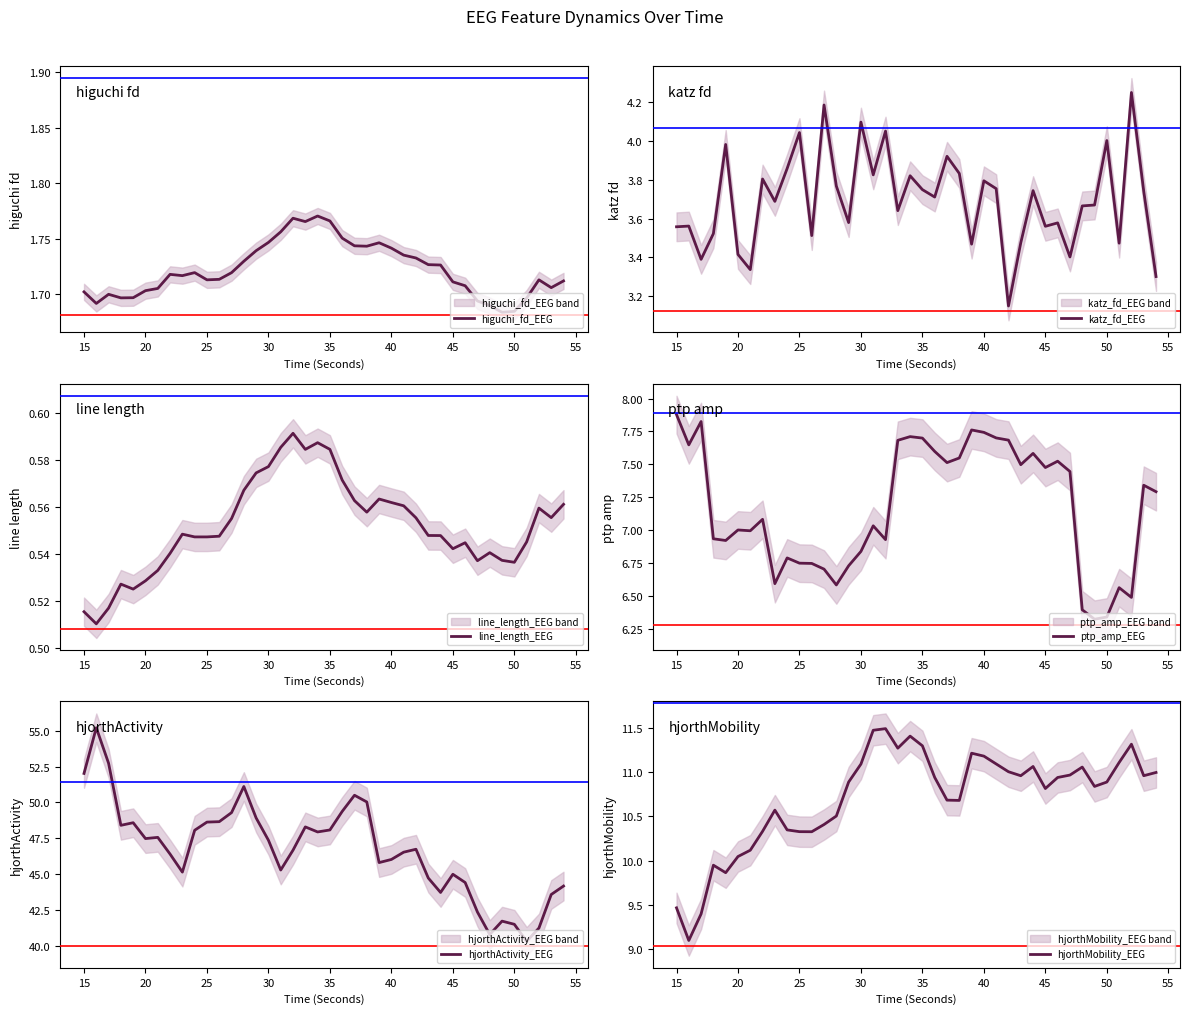

At which label does hjorthMobility_EEG first exceed 10?

20